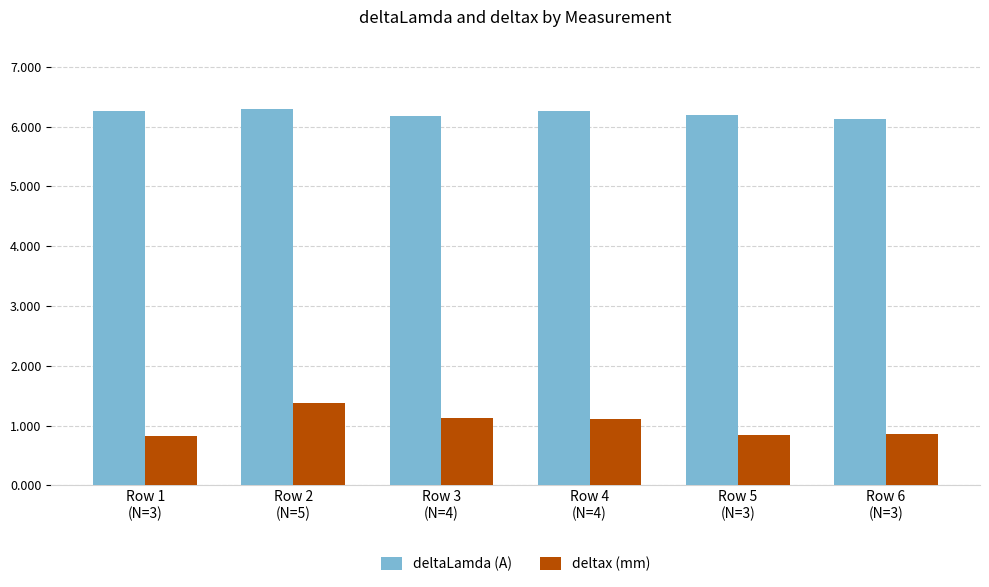

What is the label of the 5th bar from the right?

Row 2
(N=5)